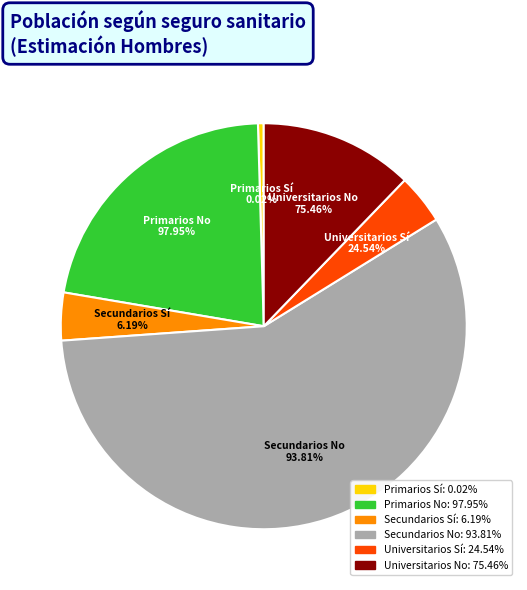

To the nearest percent, what is the average slice percentage?

17%